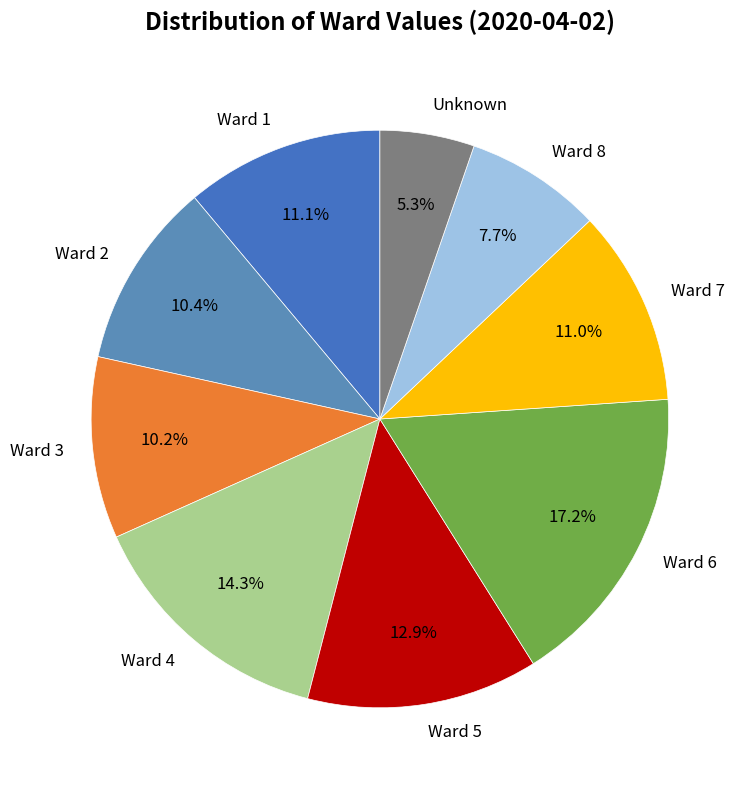

What percentage is the Unknown slice, to the nearest percent?

5%